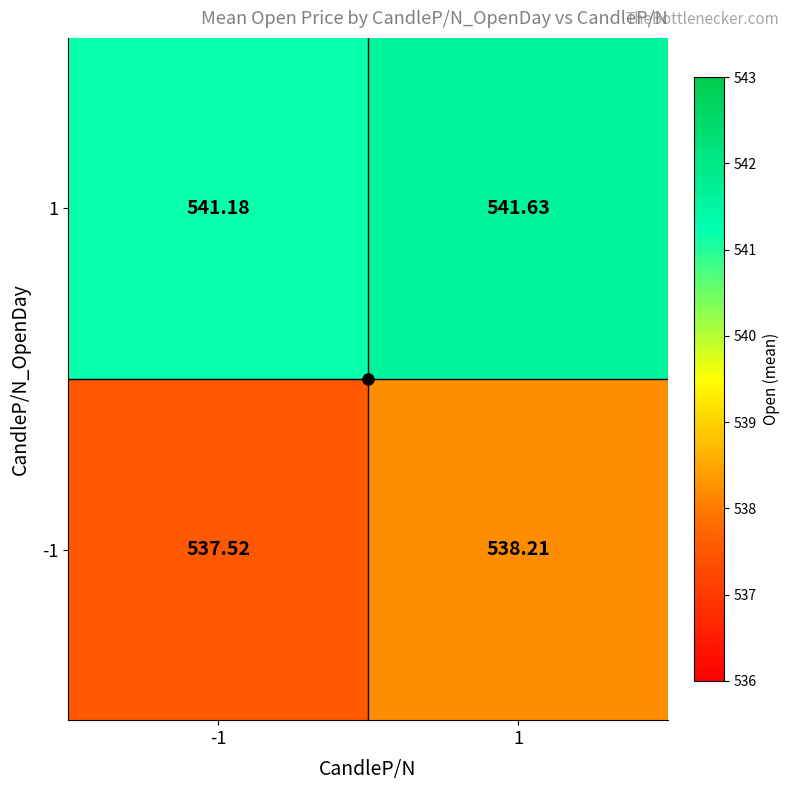

At how many categories does at least one series exceed 538?

2